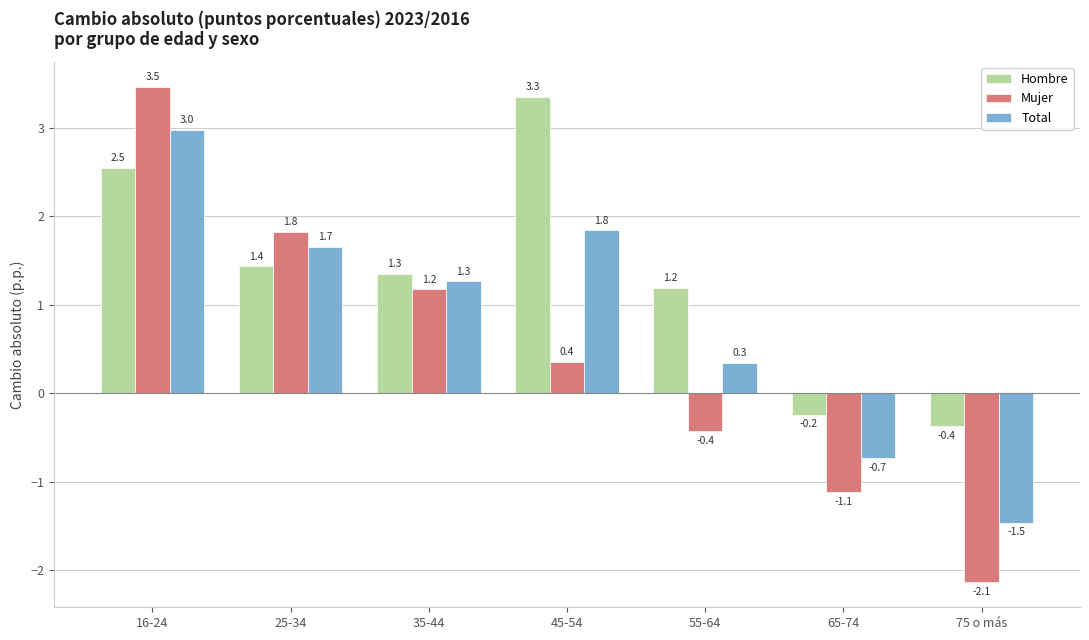

What is the difference between the highest and lowest values at 16-24?

0.9